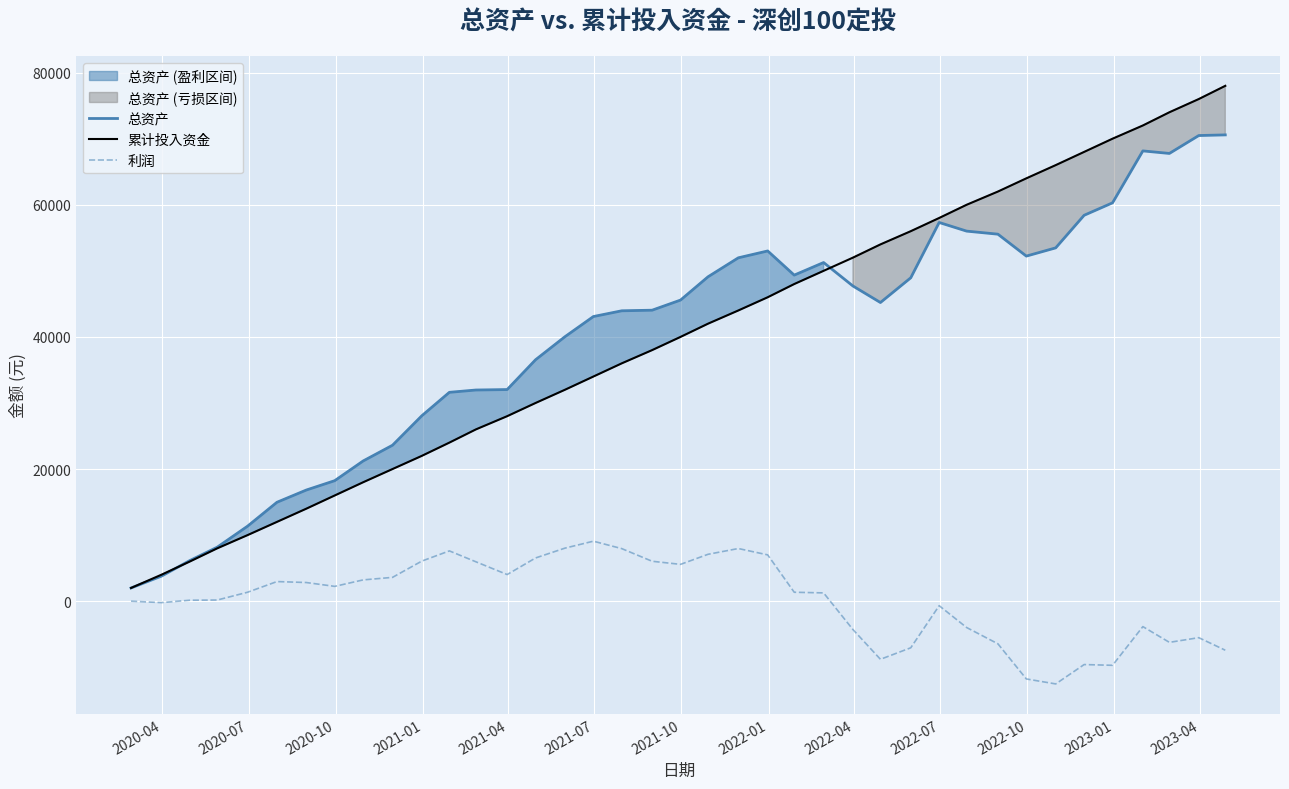

How many lines are shown in the chart?

3